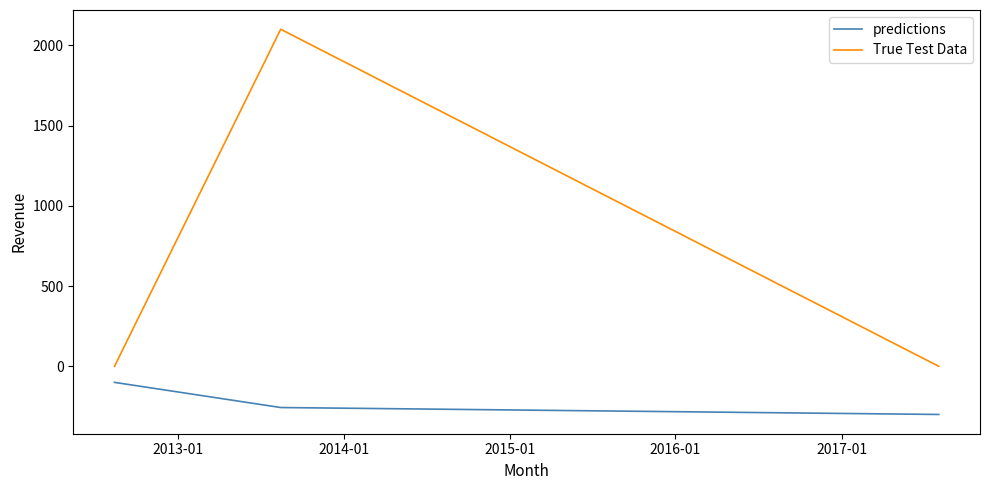

What is the highest value of the True Test Data series?

2100.0